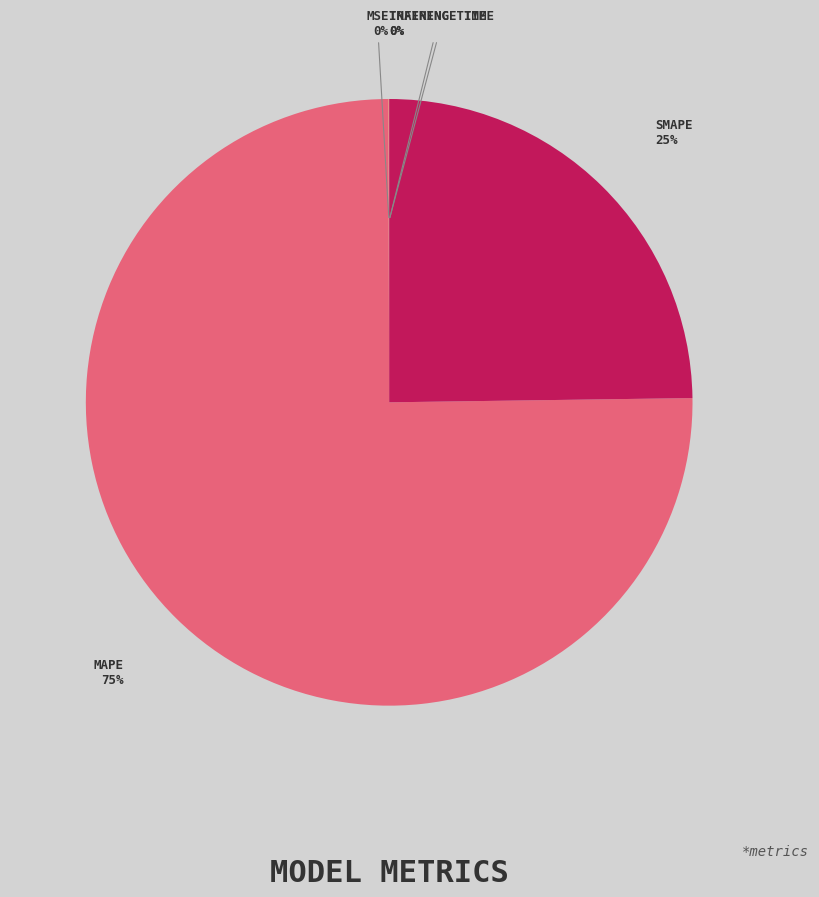

Is there any slice that represents more than half of the pie?

Yes